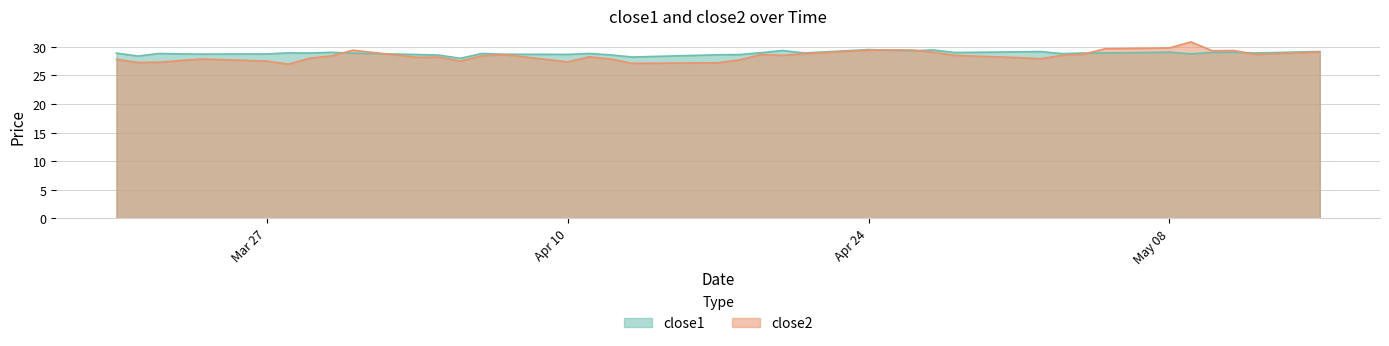

Does the chart have visible grid lines?

Yes